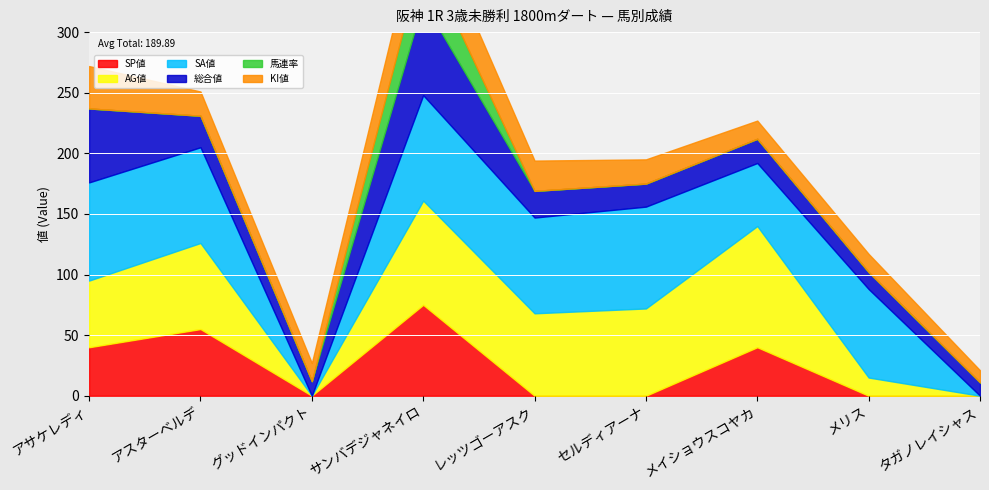

How many values in the 総合値 series are below 20?

4